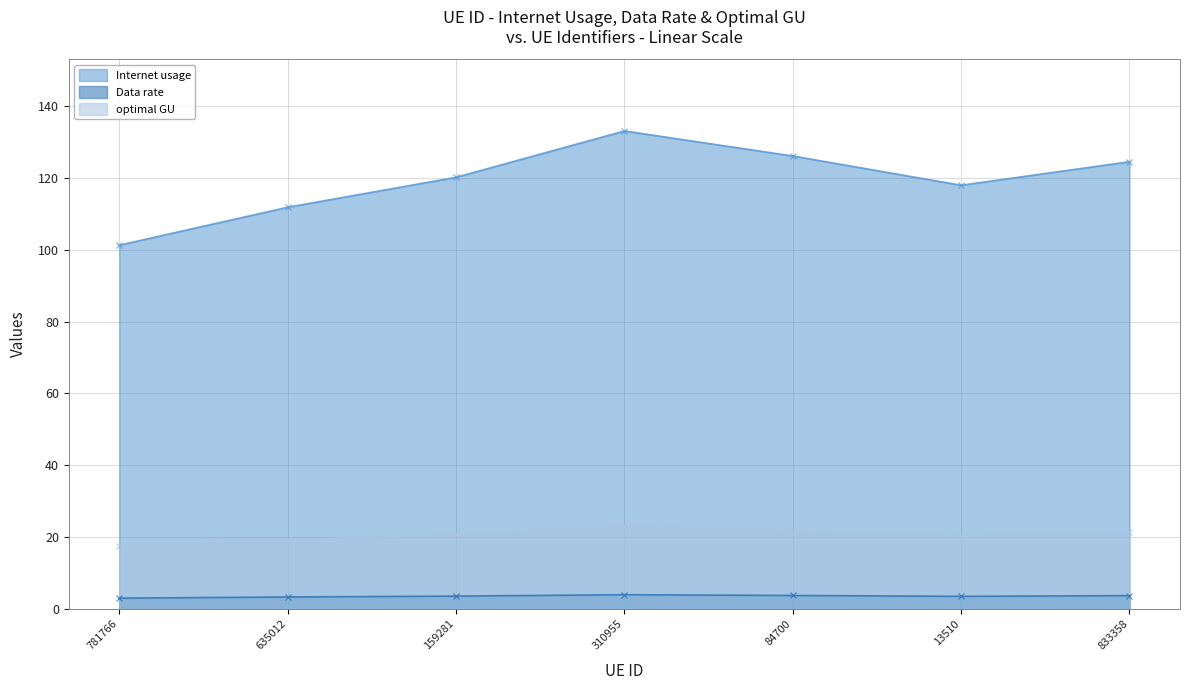

What is the smallest value displayed?

3.0